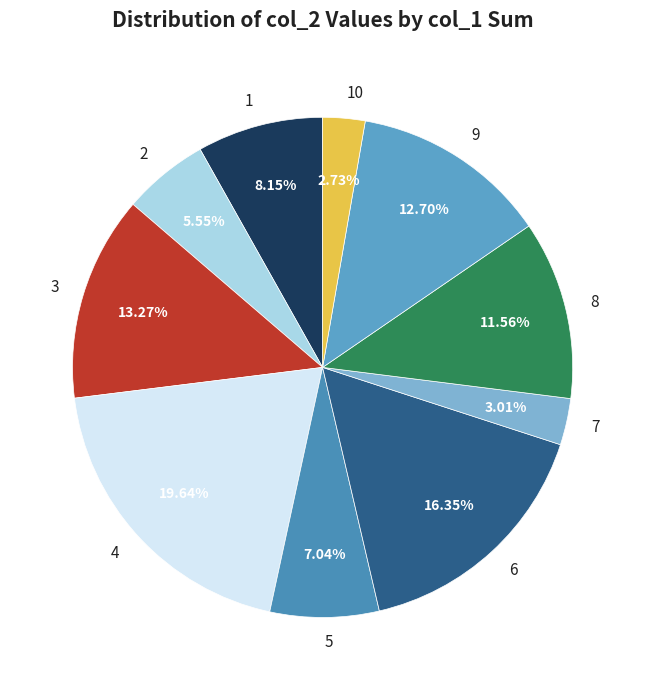

Is the sum of 10 and 4 greater than half?

No